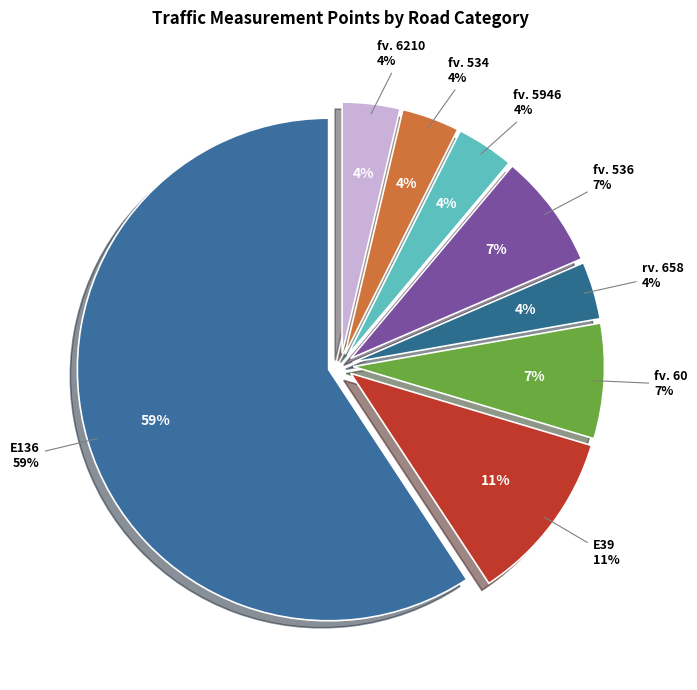

What is the largest slice in the pie chart?

E136